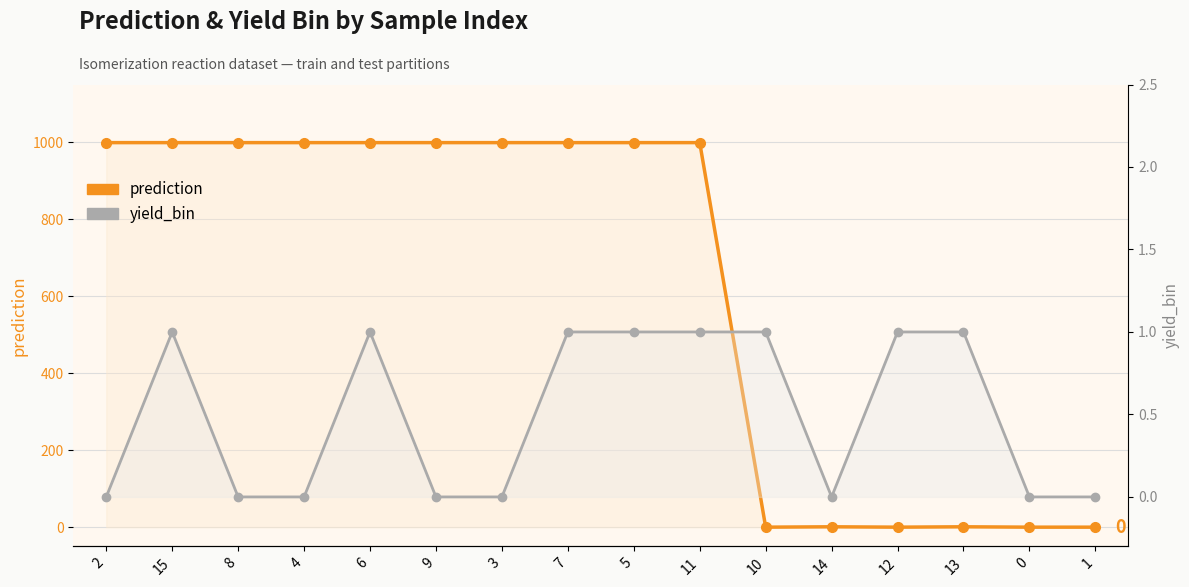

How many interior local peaks does the yield_bin series have?

2